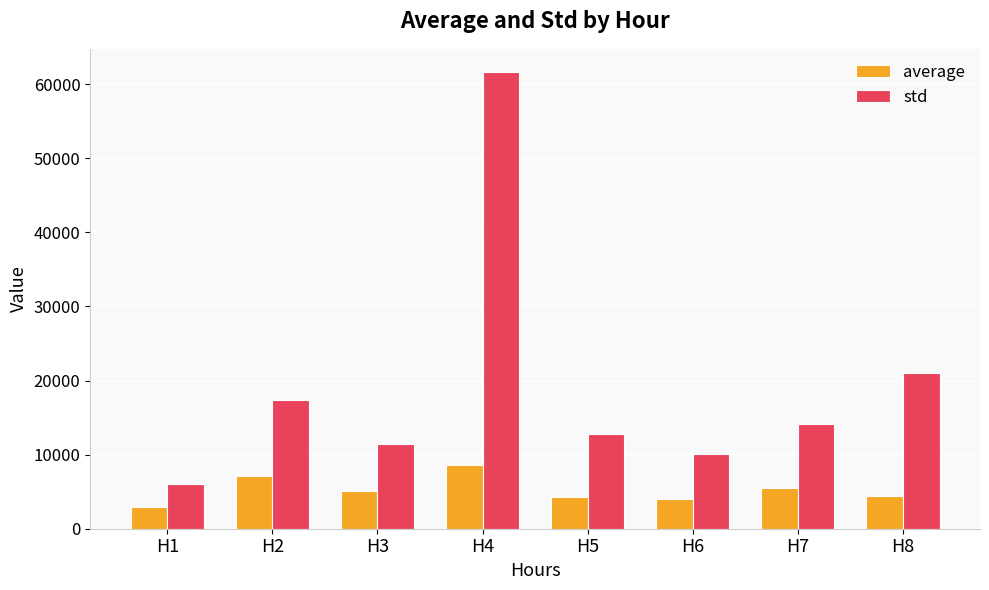

List the series in order of their overall mean, highest first.

std, average